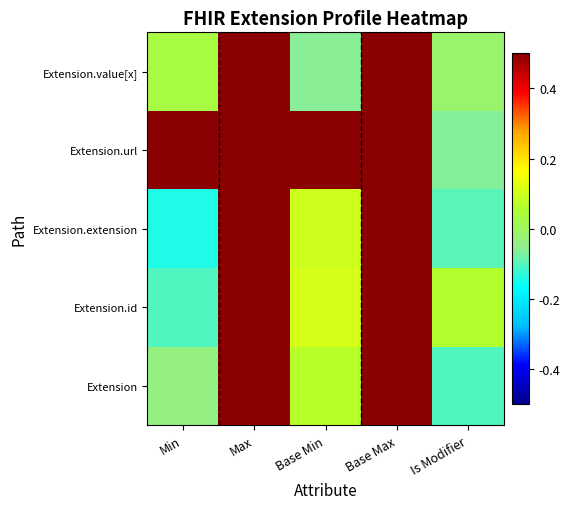

Which series has the largest range (max minus min)?

Extension.extension